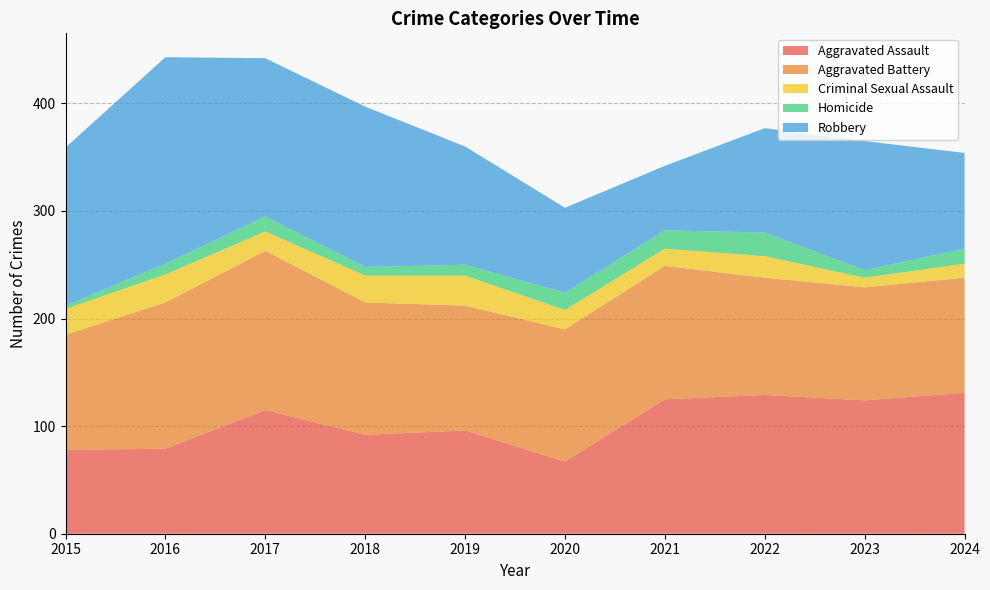

Reading right to left, list all the values displayed in this chart.

Aggravated Assault: 2024=131	2023=124	2022=129	2021=125	2020=67	2019=96	2018=92	2017=115	2016=79	2015=78
Aggravated Battery: 2024=107	2023=105	2022=109	2021=124	2020=123	2019=116	2018=123	2017=148	2016=136	2015=107
Criminal Sexual Assault: 2024=13	2023=9	2022=20	2021=16	2020=18	2019=28	2018=25	2017=18	2016=26	2015=24
Homicide: 2024=14	2023=7	2022=22	2021=17	2020=16	2019=10	2018=8	2017=14	2016=10	2015=3
Robbery: 2024=89	2023=120	2022=97	2021=60	2020=79	2019=110	2018=149	2017=147	2016=192	2015=147